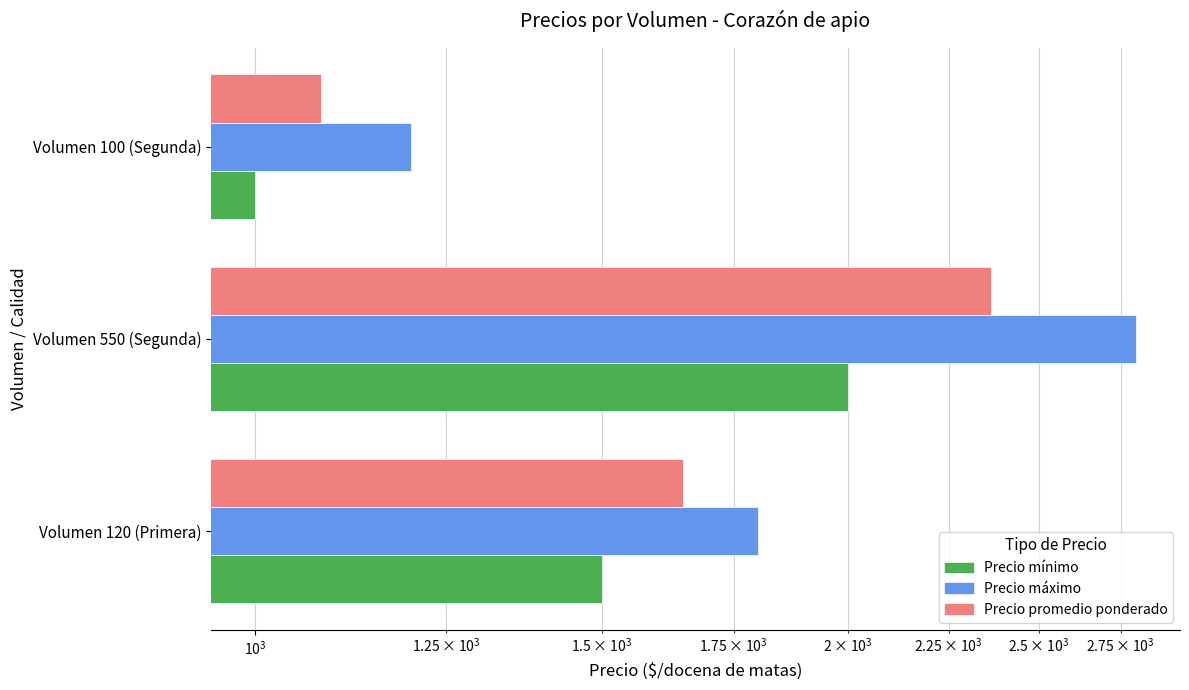

The Precio minimo series shows 1408 at Volumen 100 (Segunda). True or false?

False